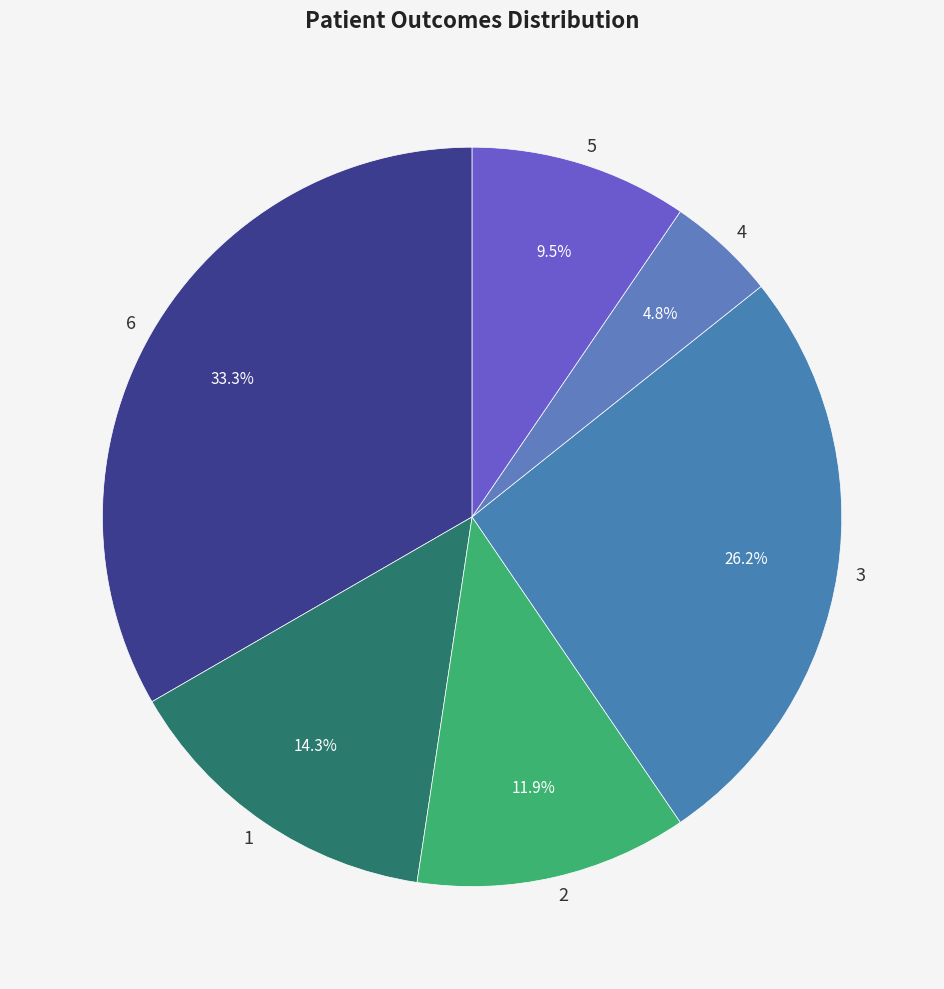

Which slice is the smallest?

4